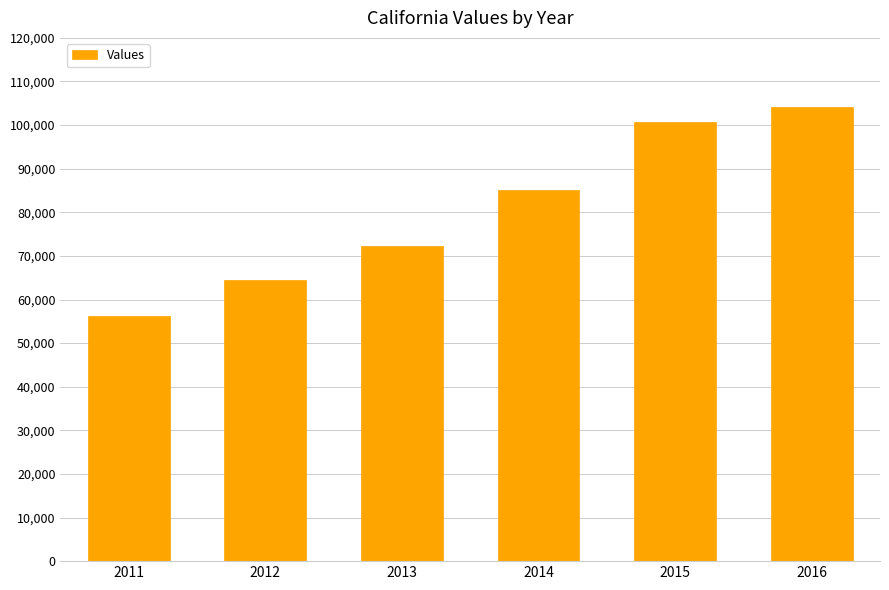

What is the value of the 2nd bar from the left?

64537